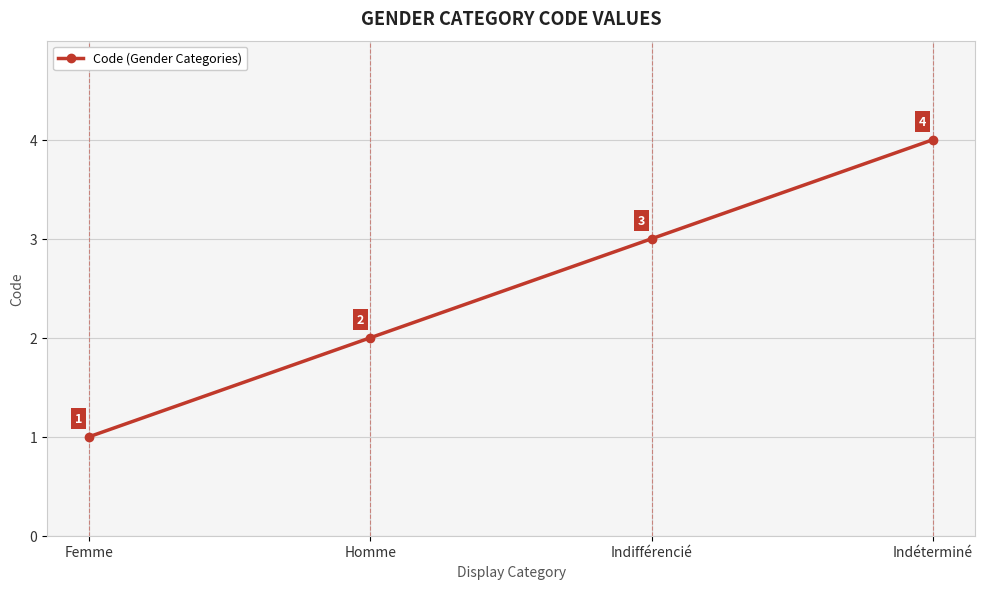

List the labels in order of value, smallest first.

Femme, Homme, Indifférencié, Indéterminé